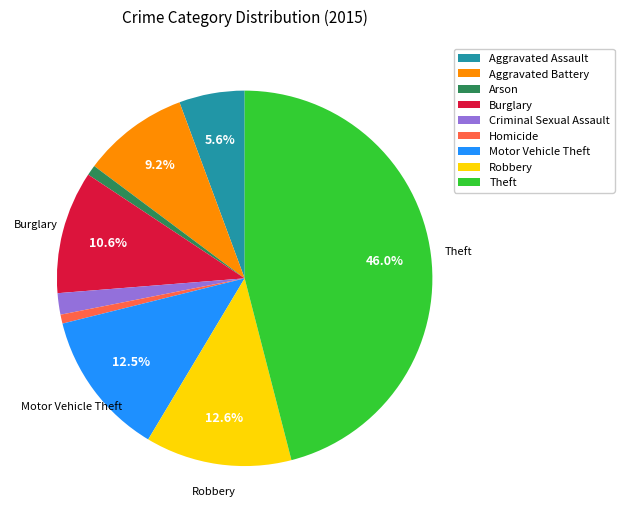

Which slice is the largest?

Theft